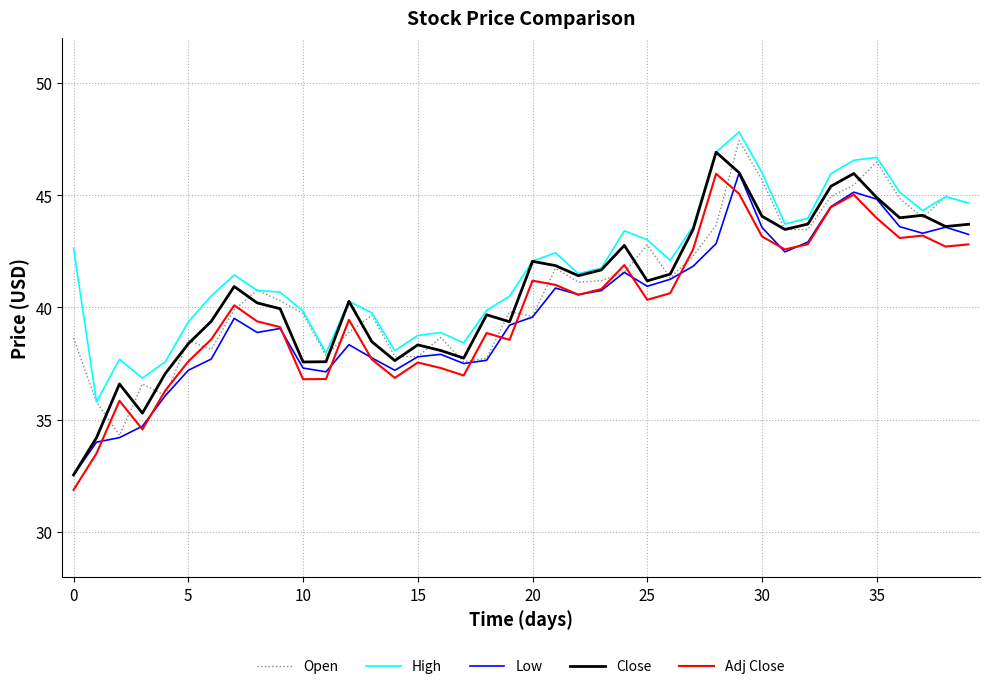

What are all the series names shown in the legend?

Open, High, Low, Close, Adj Close